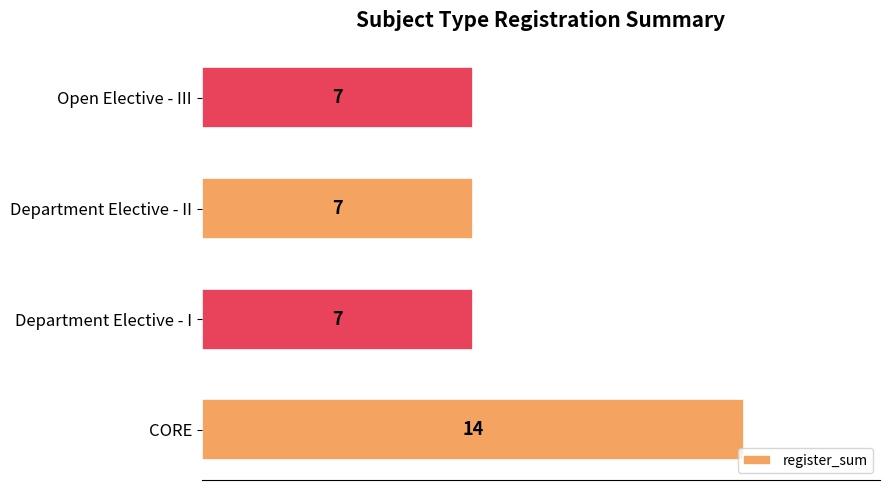

The chart shows a value of 7 at Department Elective - II. True or false?

True